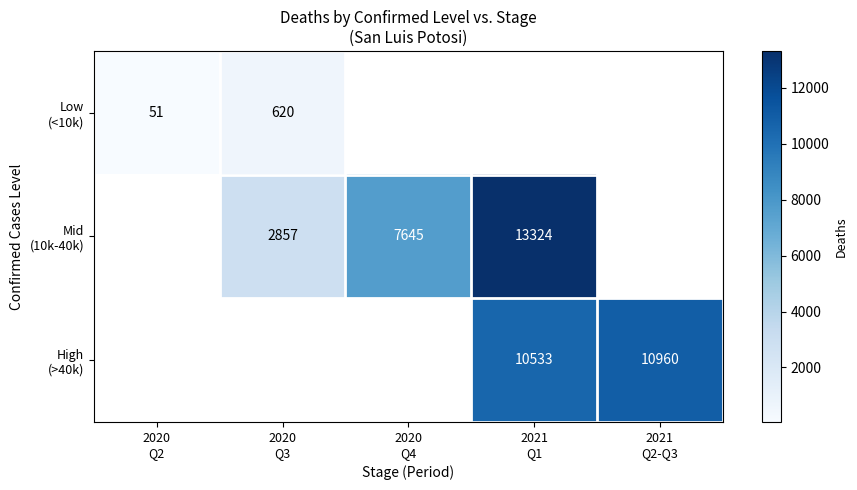

How many distinct data groups are displayed?

3